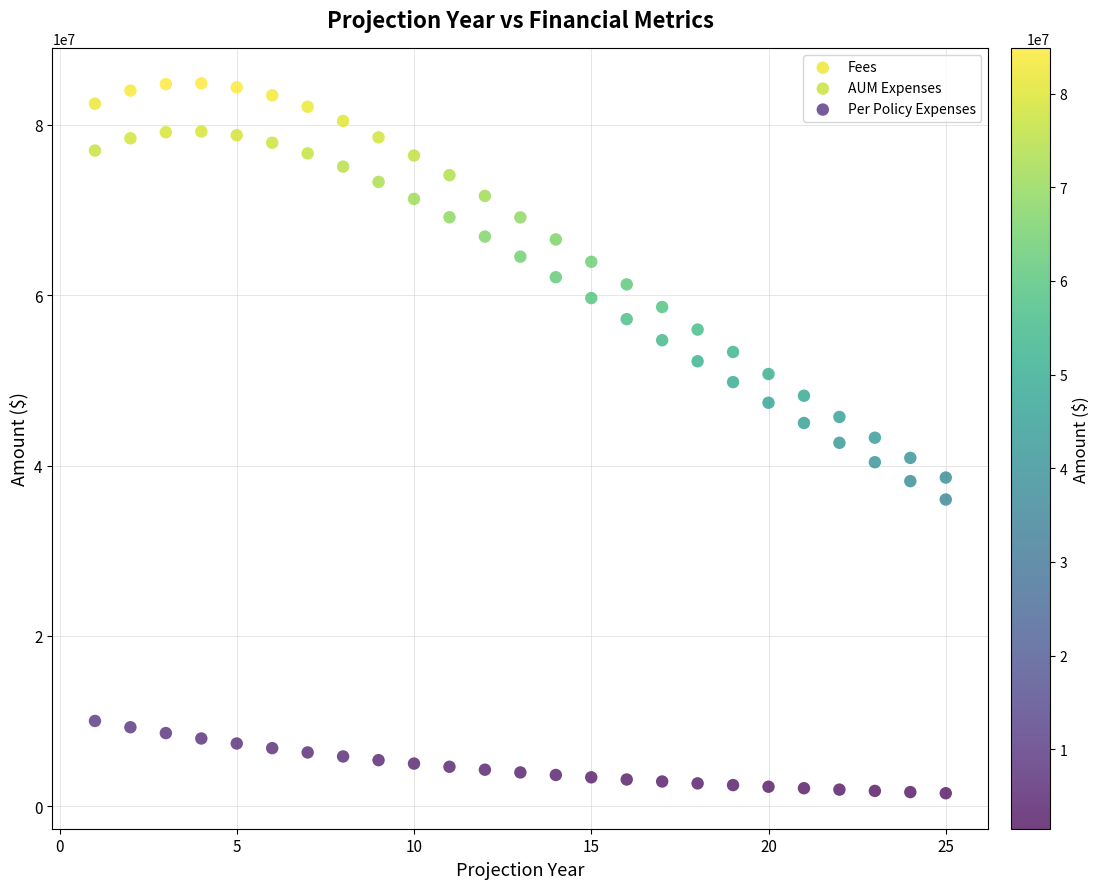

Which series has the widest spread of Y values?

Fees